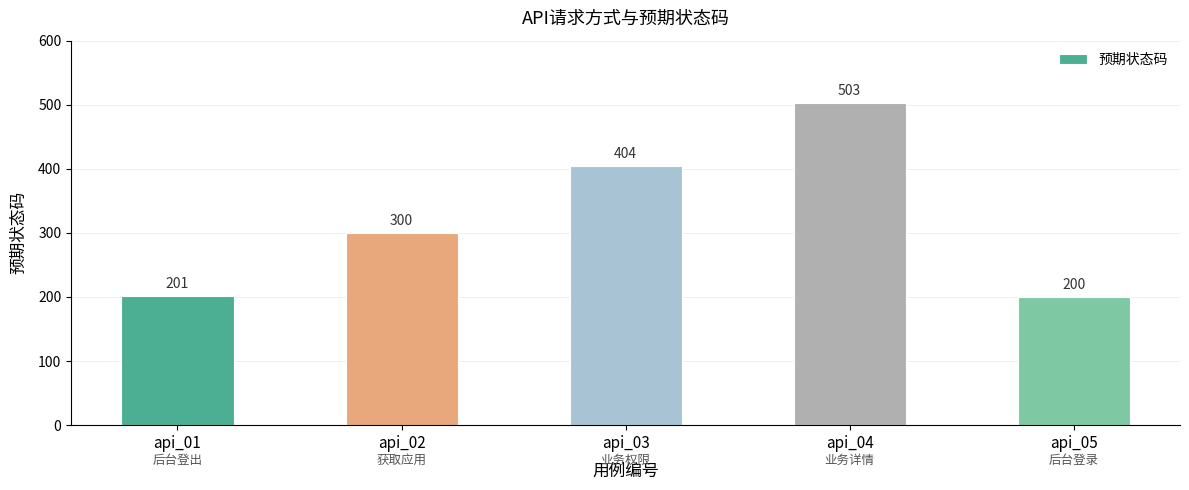

Rank the categories by value from lowest to highest.

api_05, api_01, api_02, api_03, api_04